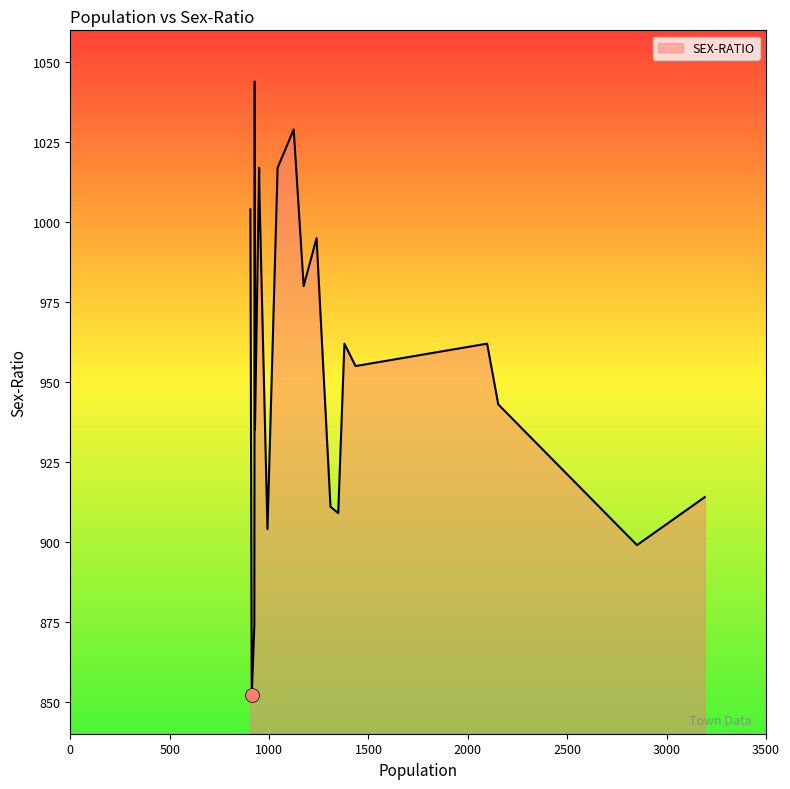

What is the maximum value shown in the chart?

1044